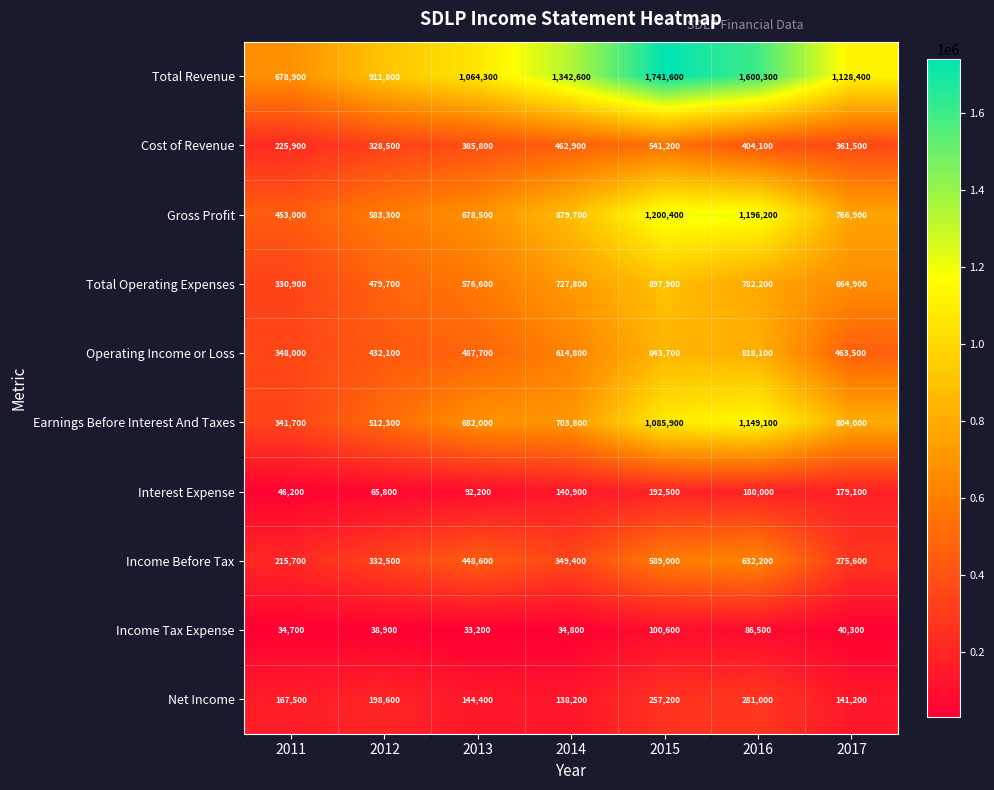

True or false: Net Income has a value of 167500 at 2011.

True